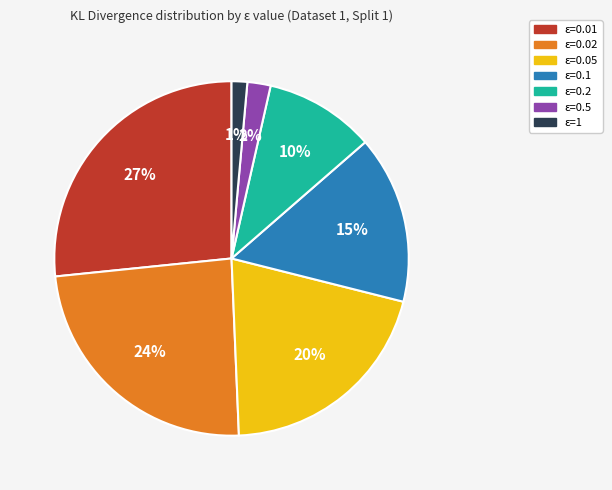

Rank the categories by value from highest to lowest.

ε=0.01, ε=0.02, ε=0.05, ε=0.1, ε=0.2, ε=0.5, ε=1